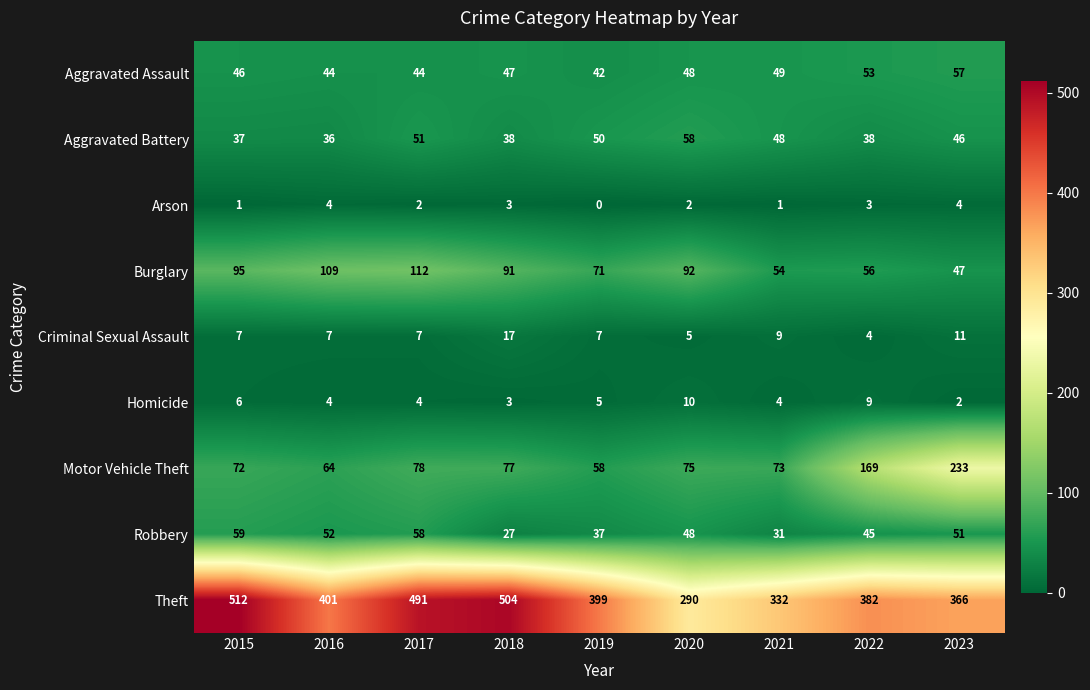

What is the total value across all series at 2021?

601